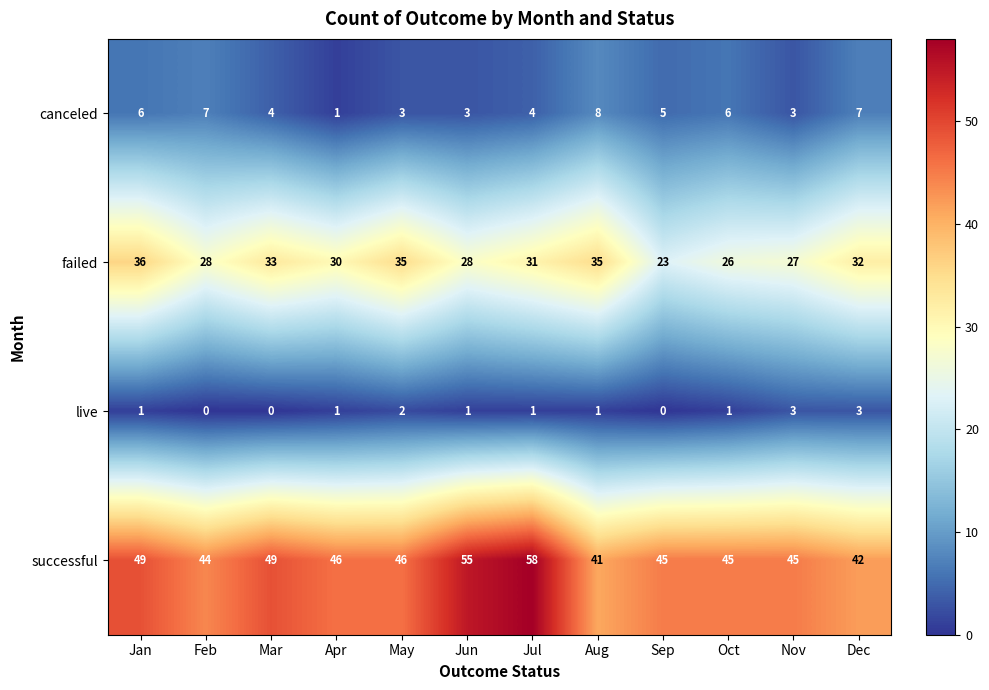

Is the value of successful at Dec greater than the value of live at Nov?

Yes